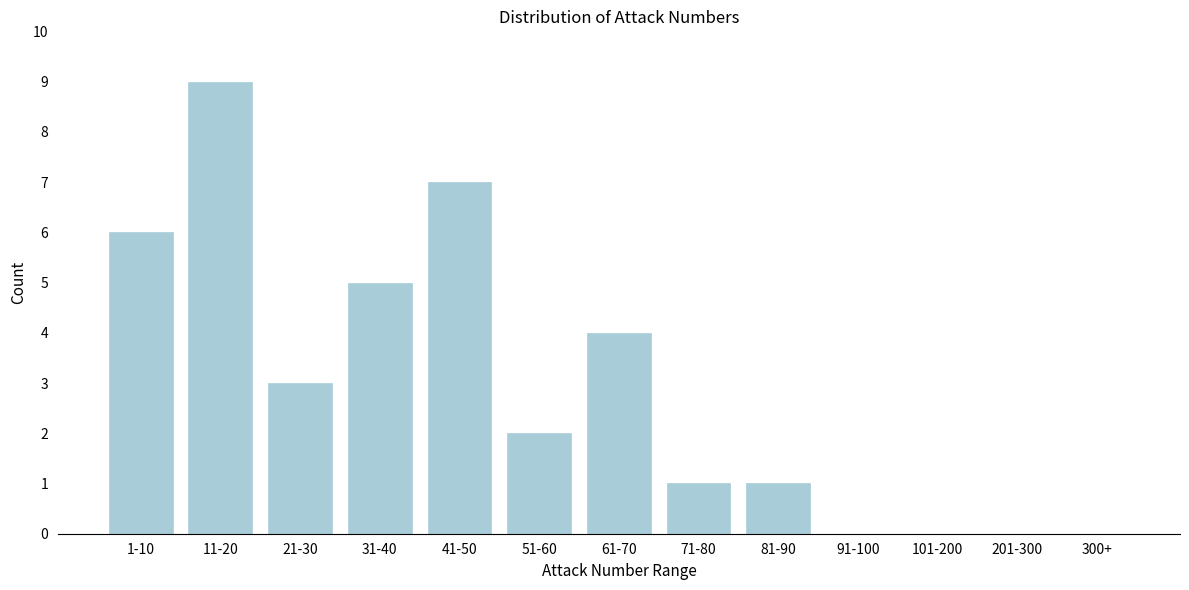

Reading left to right, list all the values displayed in this chart.

1-10=6	11-20=9	21-30=3	31-40=5	41-50=7	51-60=2	61-70=4	71-80=1	81-90=1	91-100=0	101-200=0	201-300=0	300+=0